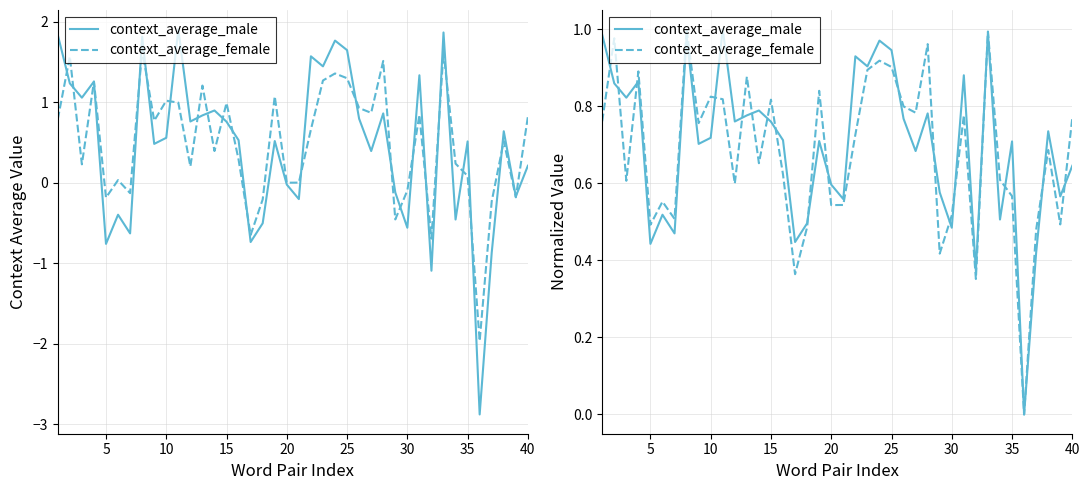

Which series has the largest range (max minus min)?

context_average_male